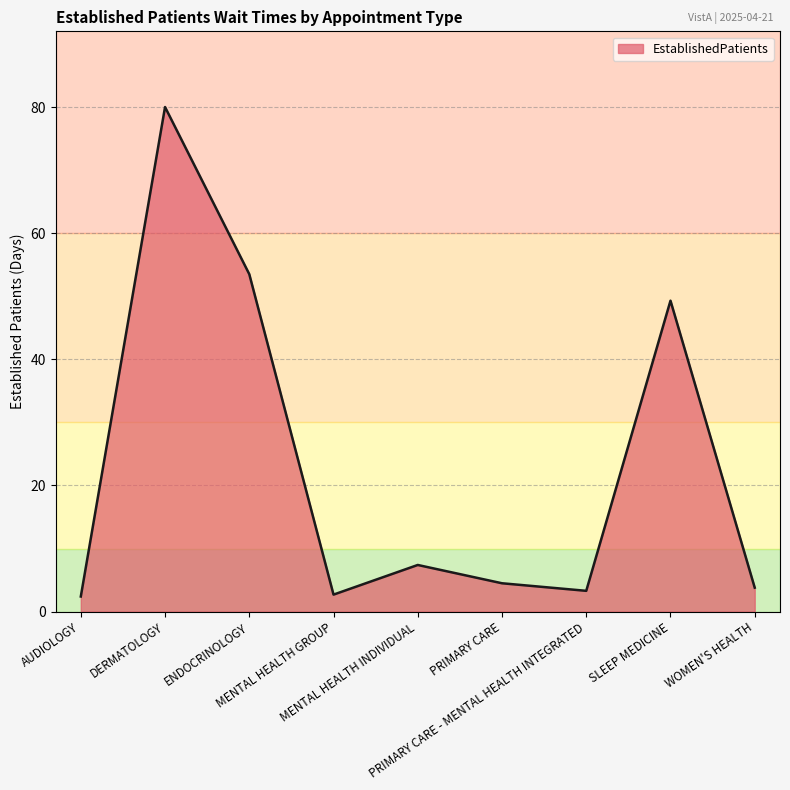

What is the difference between the maximum and minimum values?

77.6